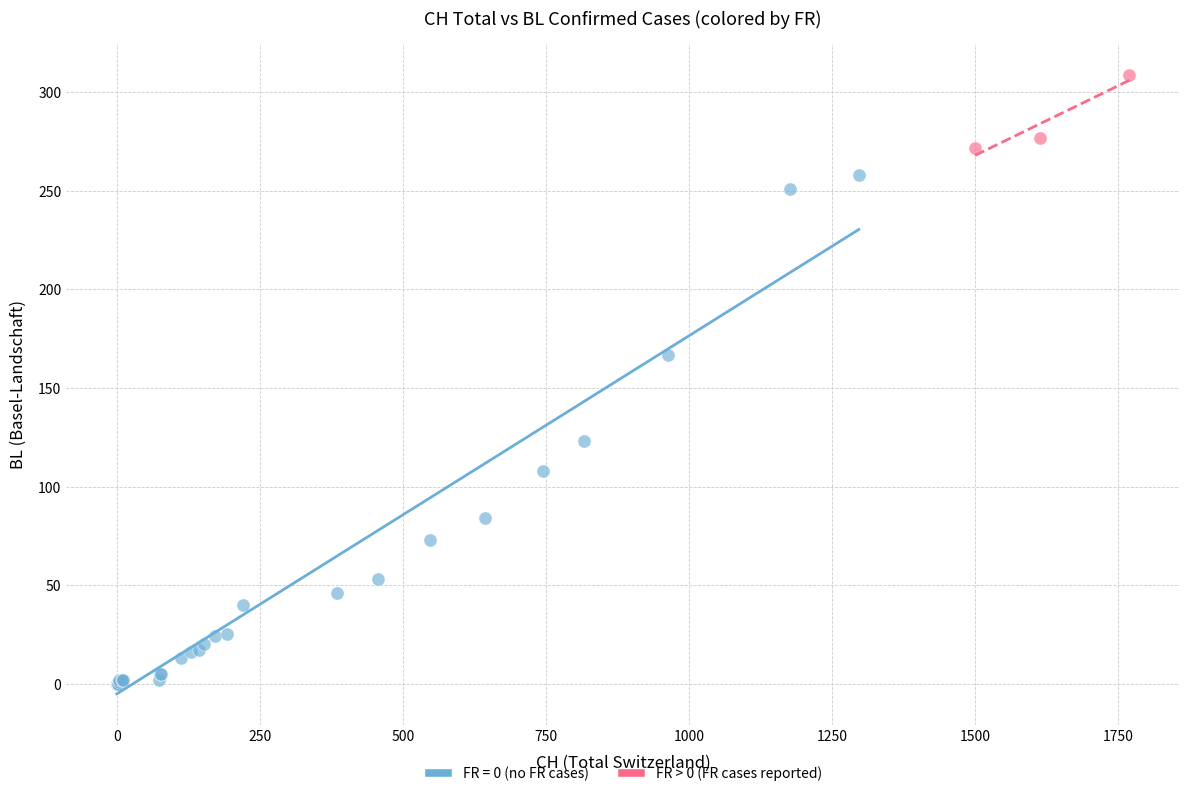

Which series contains the lowest Y value?

FR = 0 (no FR cases)